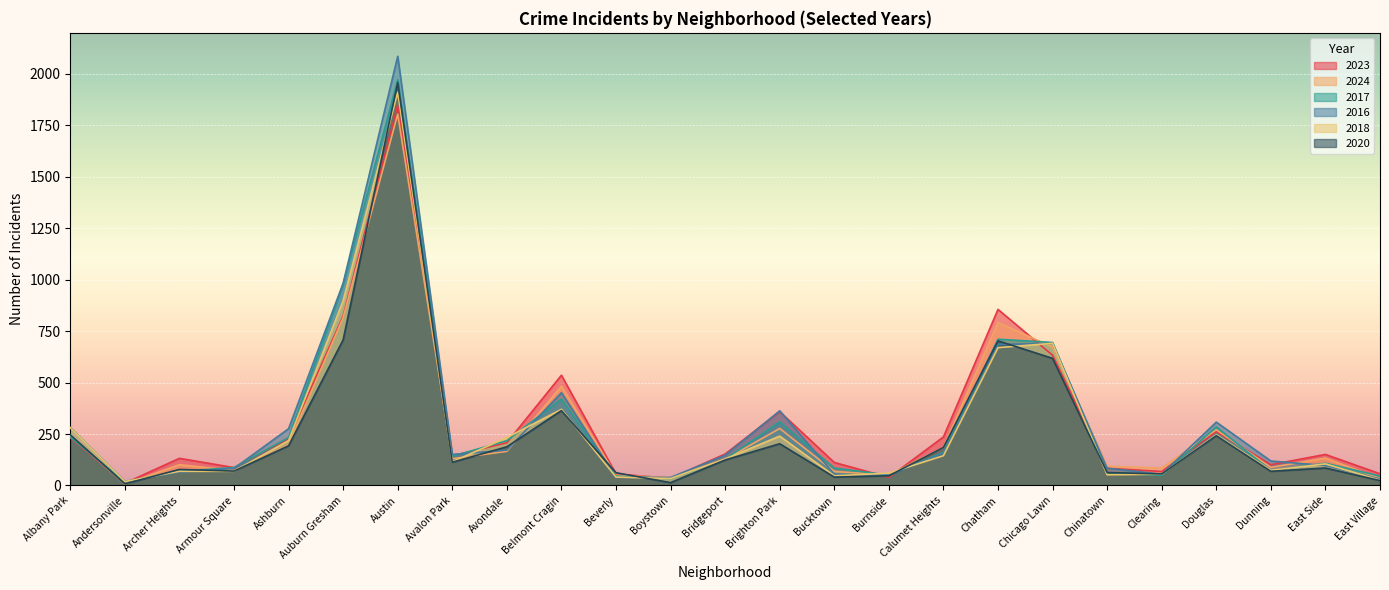

How many lines are shown in the chart?

6